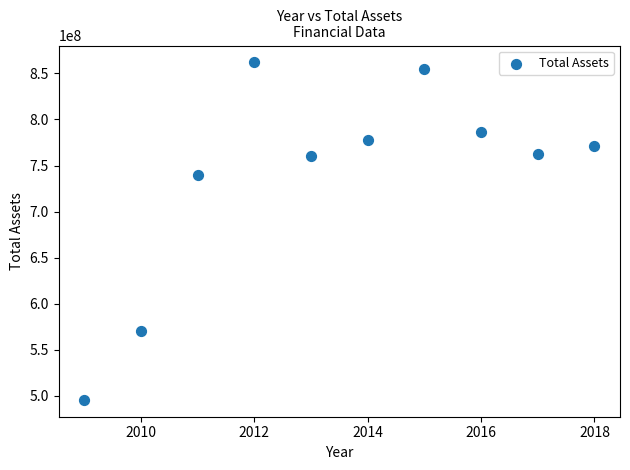

What Y value in the scatter plot is closest to 678830463?

739893313